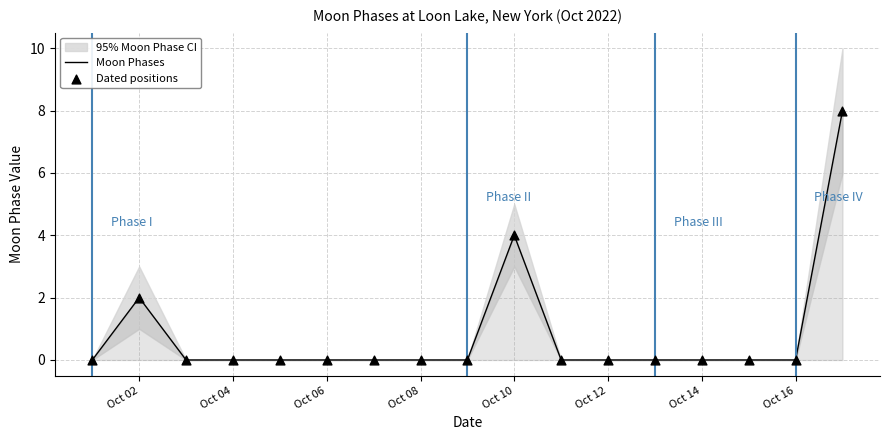

Is it true that Moon Phases equals 0 at Oct 14?

True